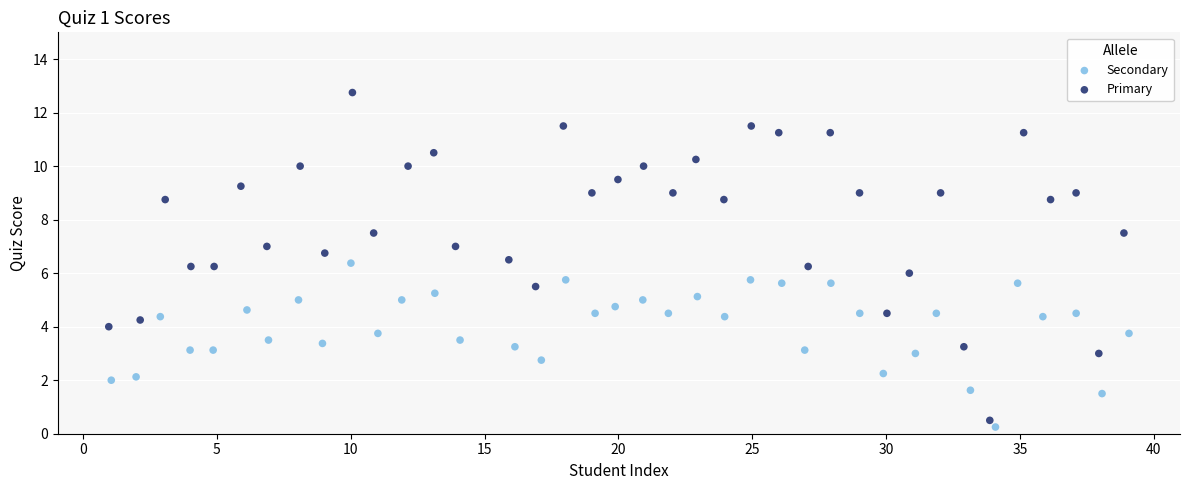

Which series has the largest Y range (max minus min)?

Primary